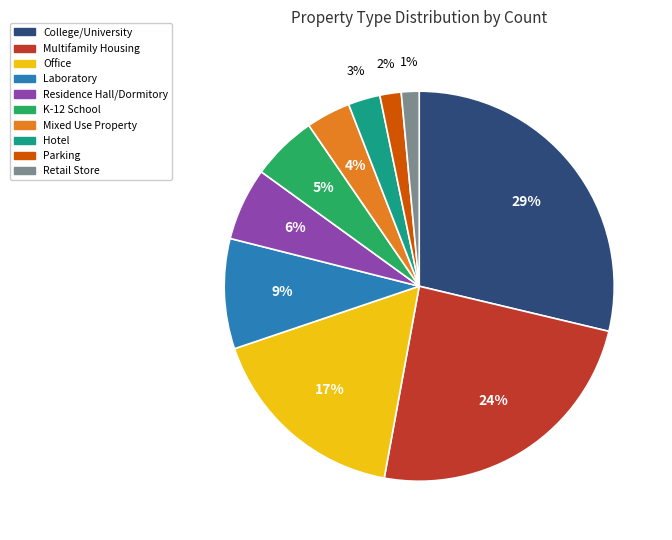

To the nearest percent, what percentage of the pie is Retail Store?

1%